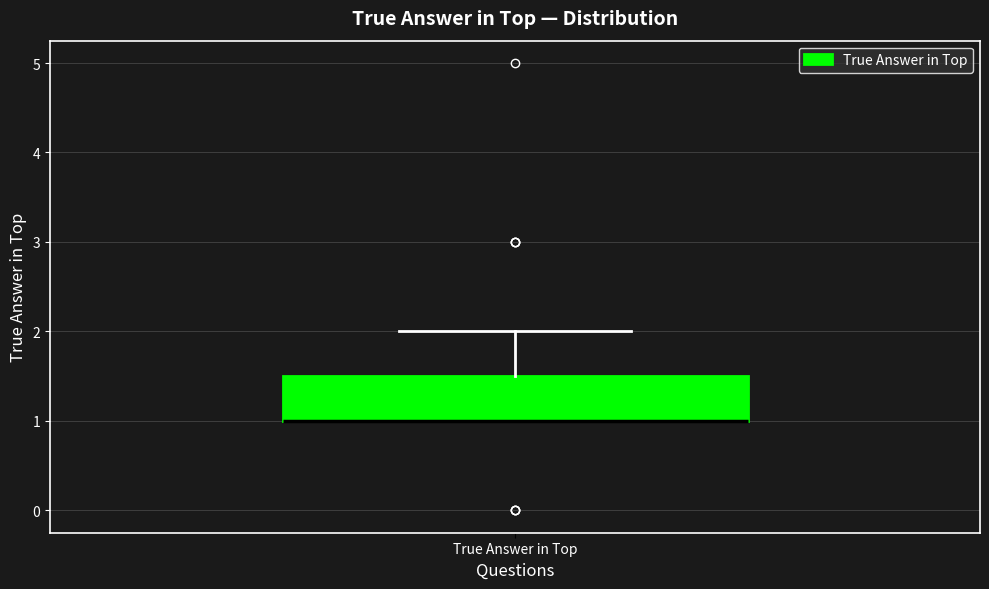

Where does the upper whisker of the box for True Answer in Top end on the y-axis? The values are not printed on the chart, so give them approximately, as read against the axis.

2.0